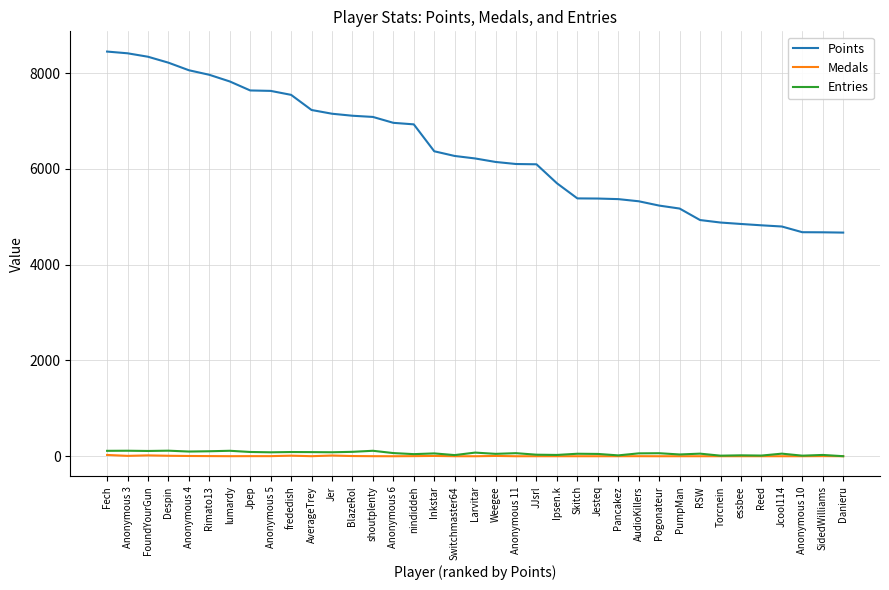

Is the value of Points at Anonymous 5 greater than the value of Medals at AverageTrey?

Yes